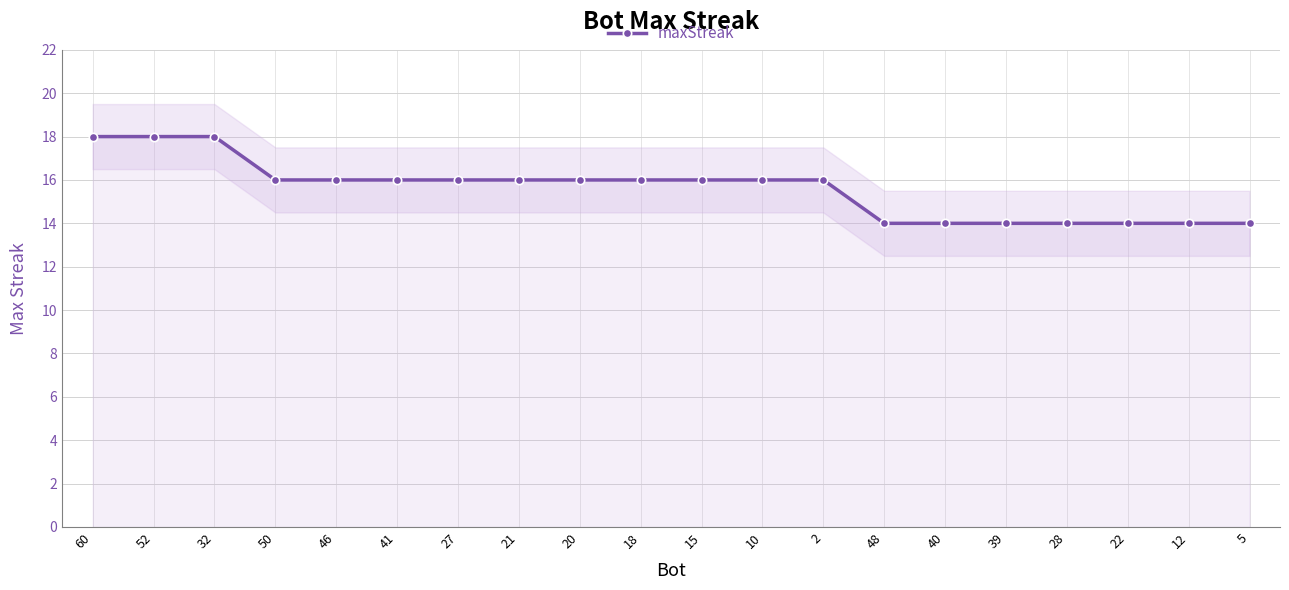

What is the label of the 2nd point from the left?

52